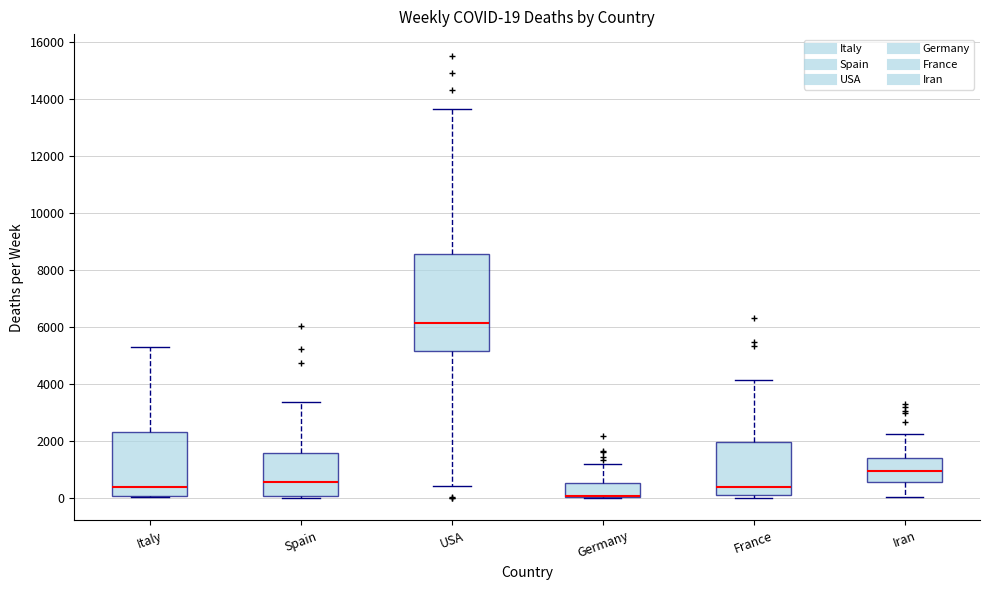

Comparing the boxes themselves (not the whiskers), which one is the tallest?

USA